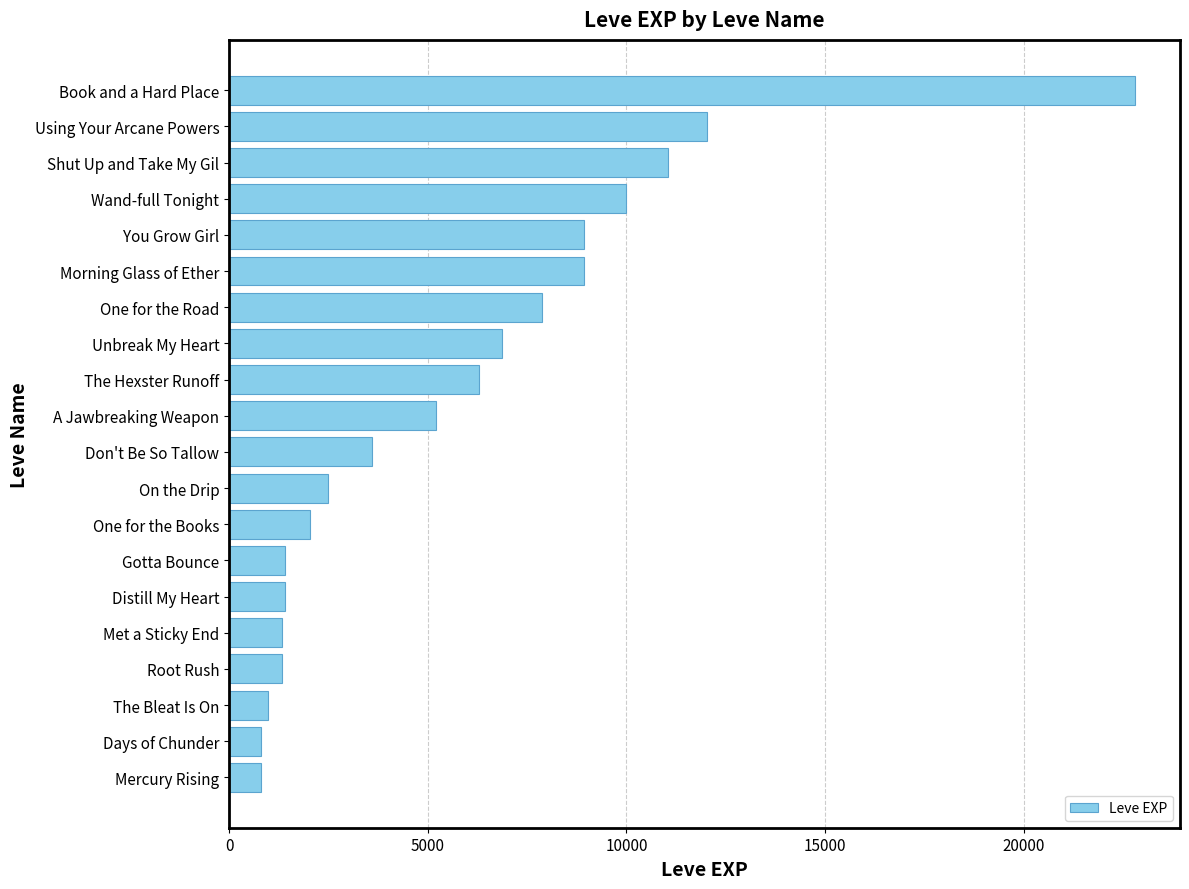

The value at Don't Be So Tallow is 4880. True or false?

False